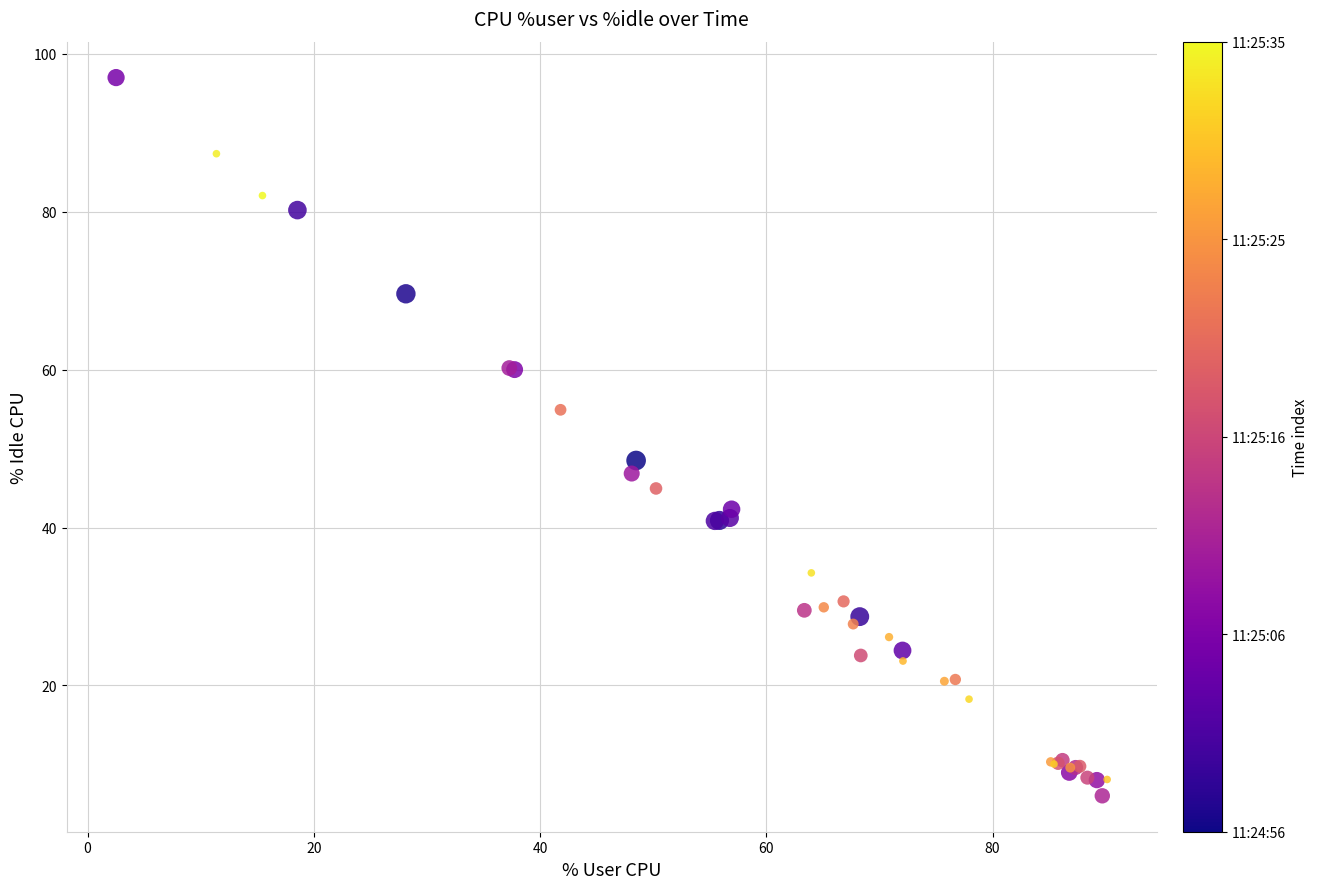

What Y value in the scatter plot is closest to 51?

48.5